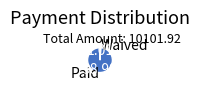

Combined, do Waived and Paid account for over 50%?

Yes